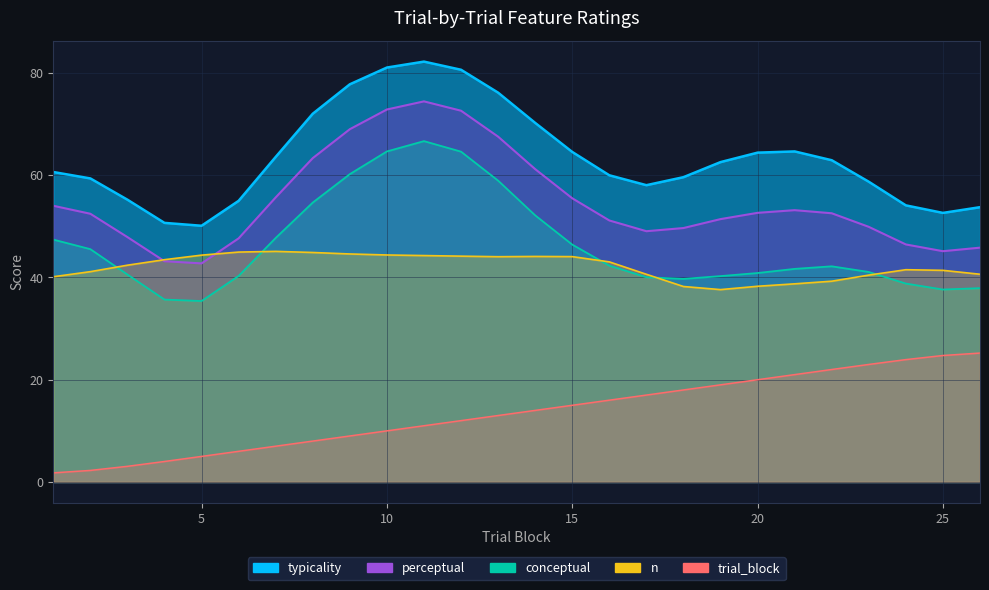

What is the average value of the trial_block series?

13.5